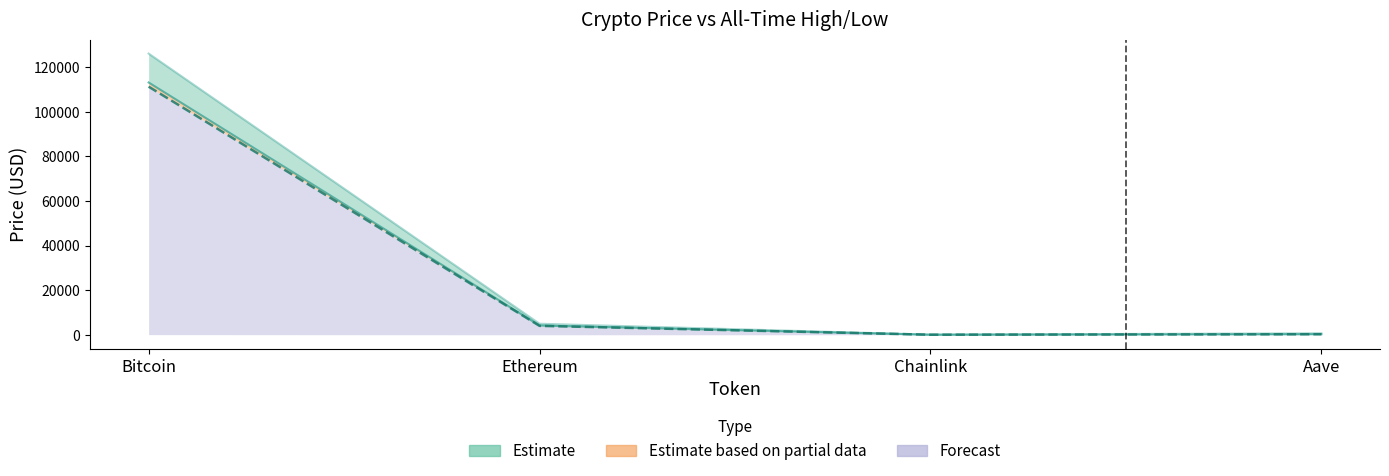

What is the label of the 3rd point from the right?

Ethereum